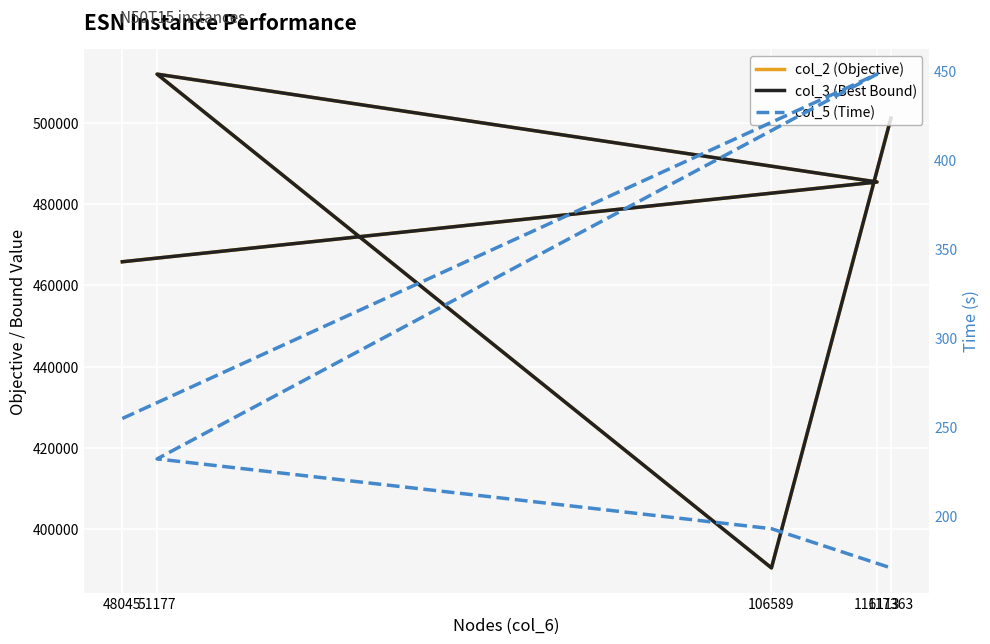

What is the average value of the col_2 (Objective) series?

470980.6